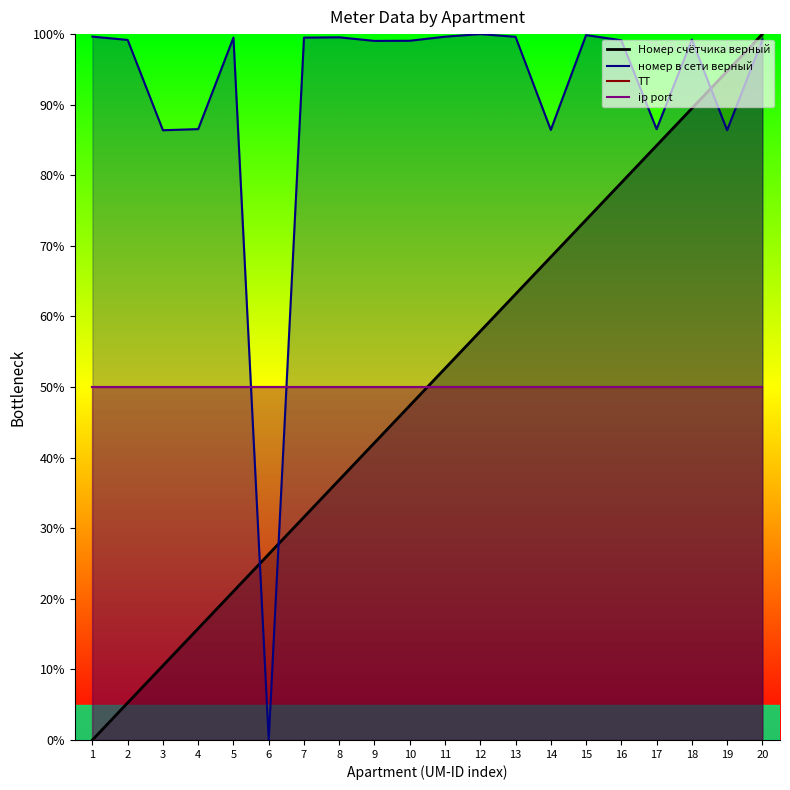

At how many categories does at least one series exceed 25?

20